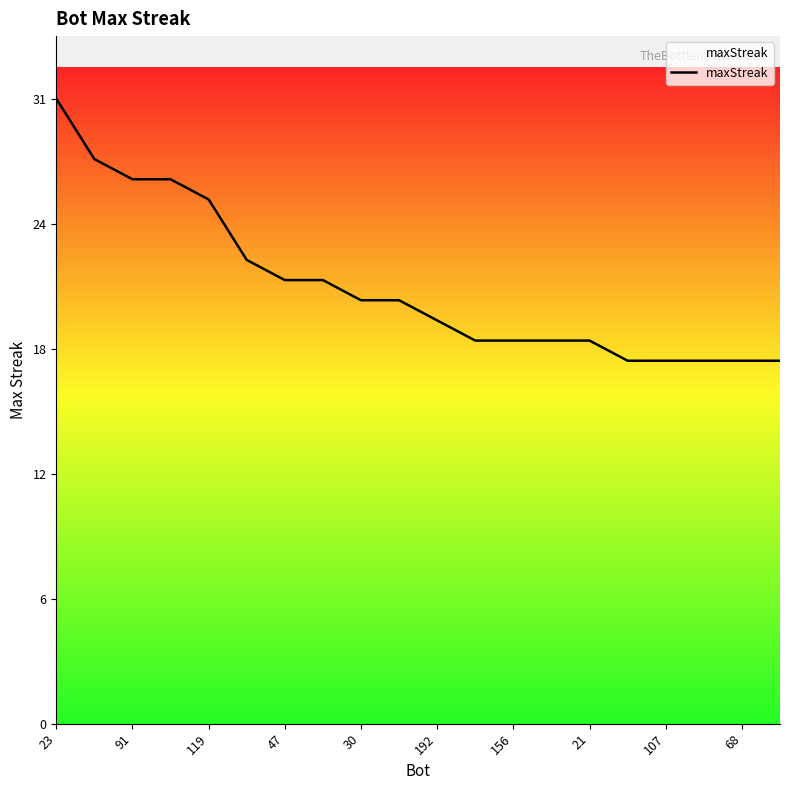

Reading left to right, extract all data points from this chart.

31	28	27	27	26	23	22	22	21	21	20	19	19	19	19	18	18	18	18	18